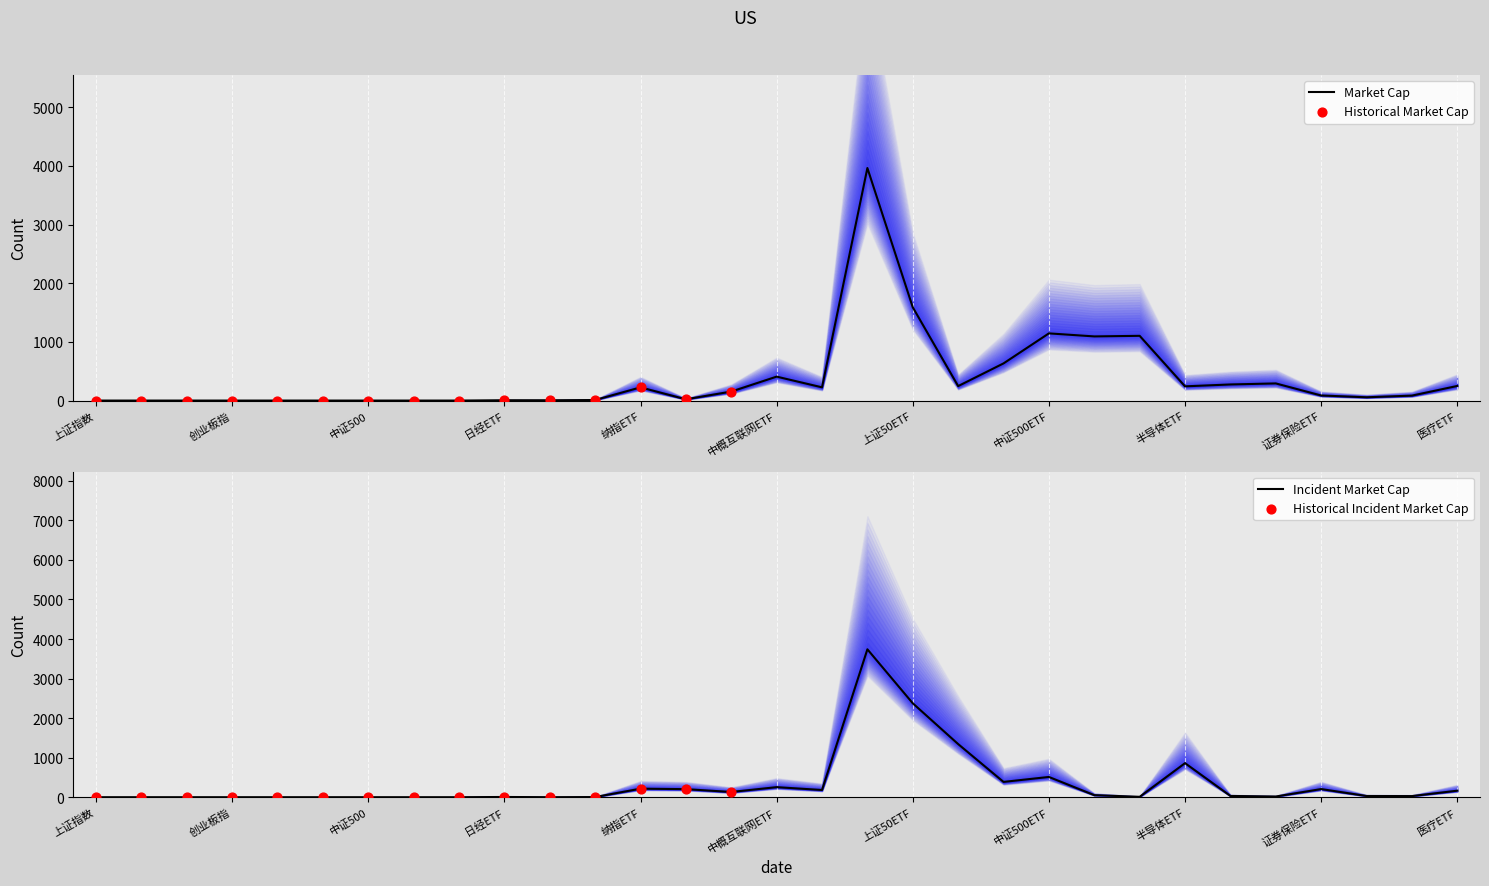

What is the change in value from 纳指ETF to 创业板ETF?

+878.4